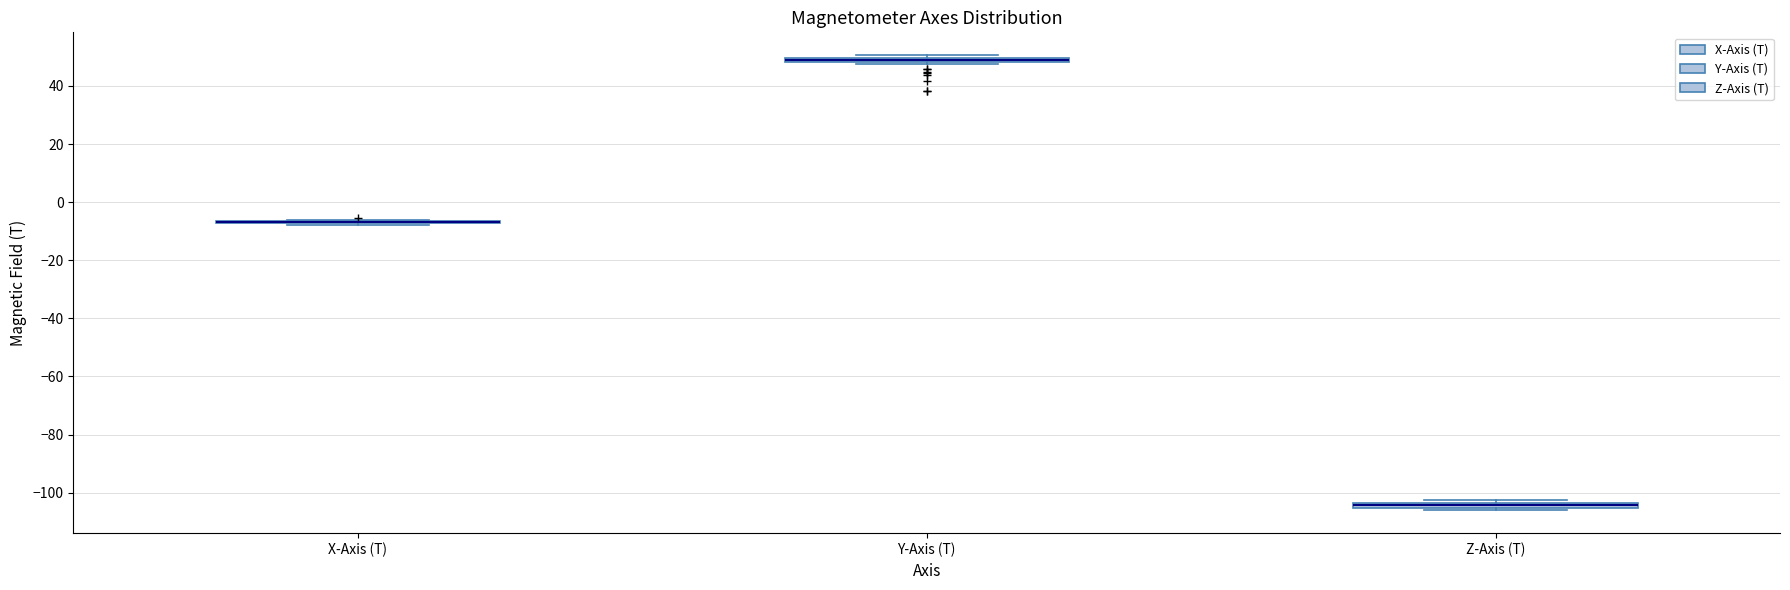

Where is the lower edge of the box for Y-Axis (T) on the y-axis? The values are not printed on the chart, so give them approximately, as read against the axis.

48